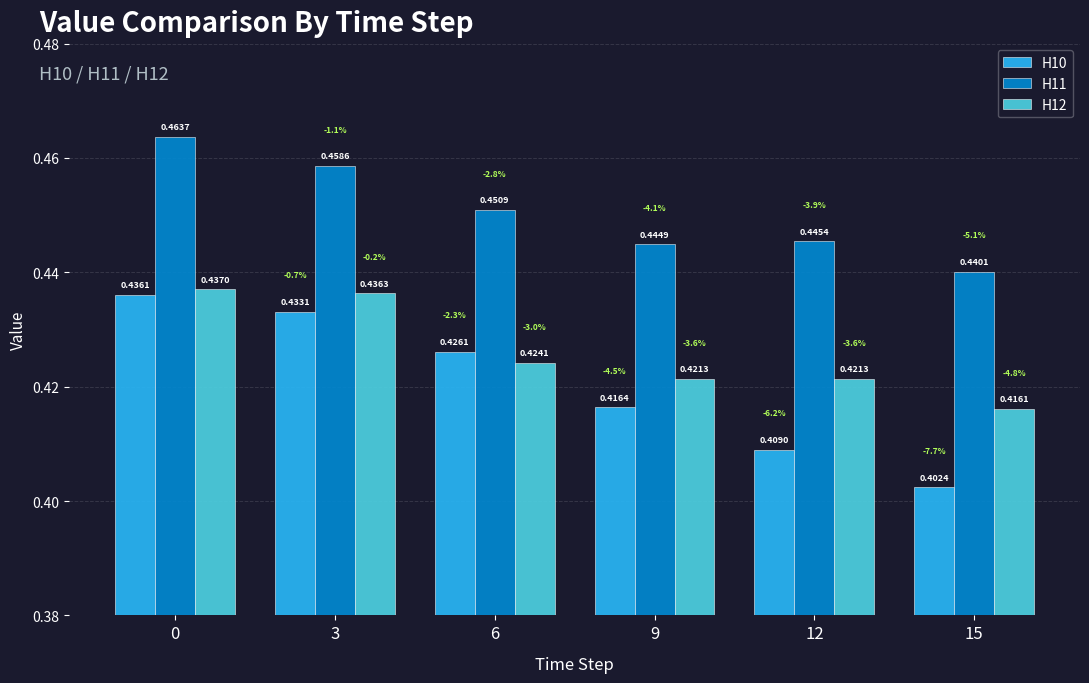

Is it true that H10 equals 0.1 at 0?

False